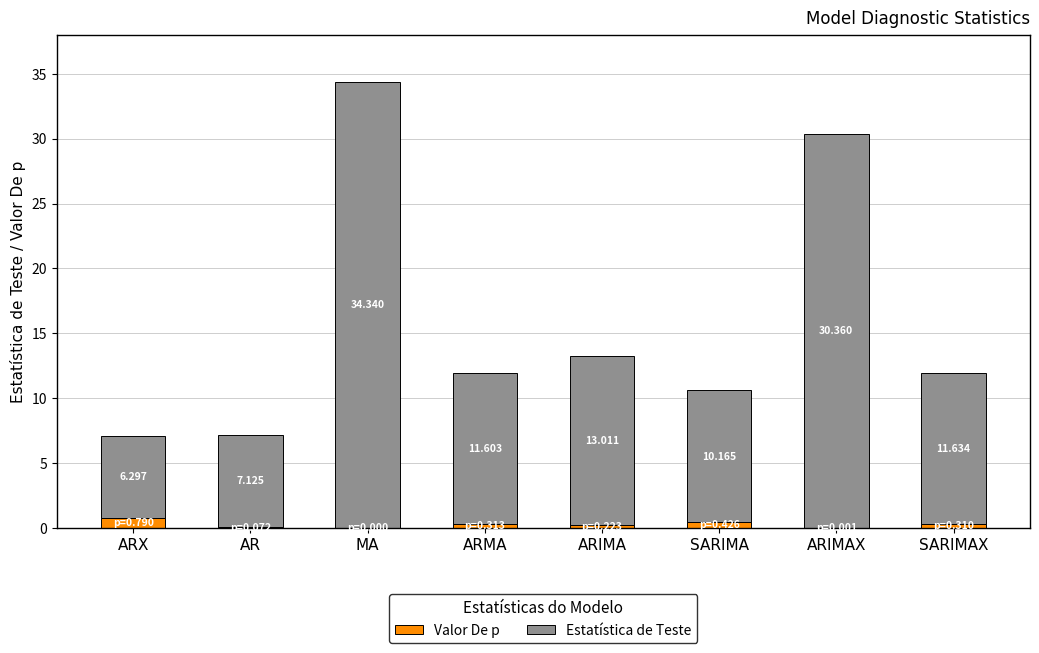

At which label is Valor De p closest to 0?

MA